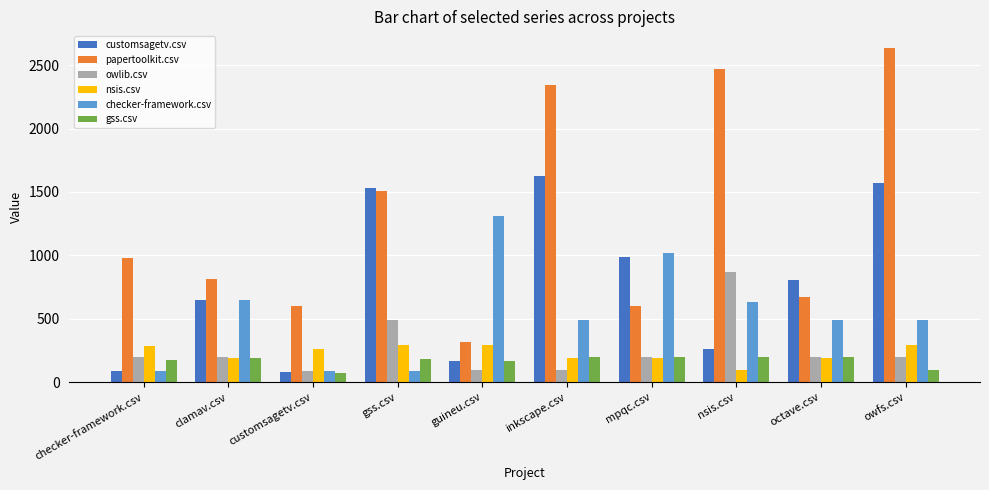

What is the spread (max minus min) of values at checker-framework.csv?

891.5